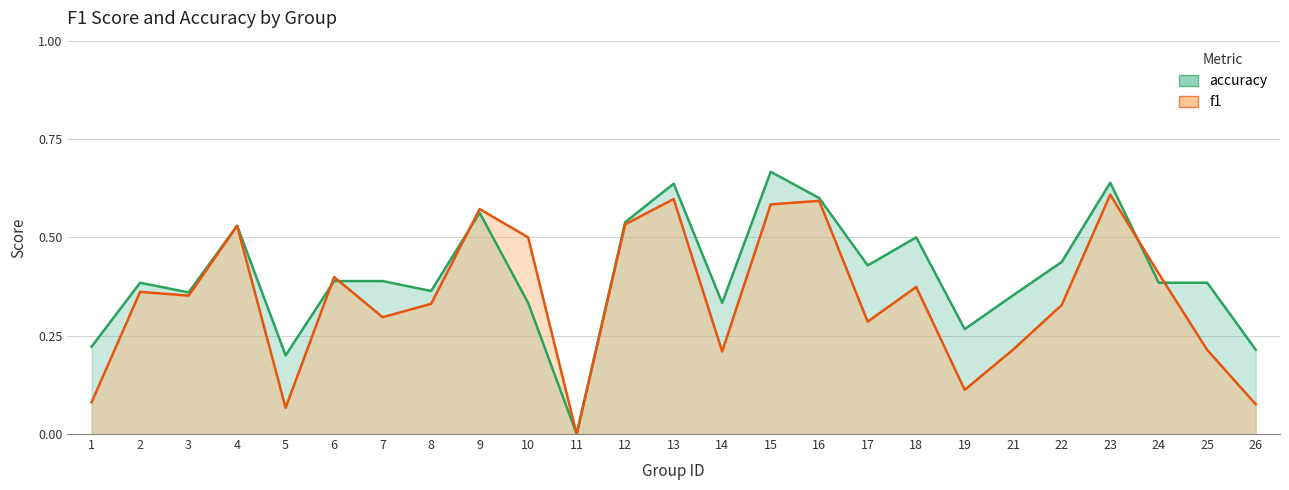

Is it true that accuracy equals 0.7 at 25?

False